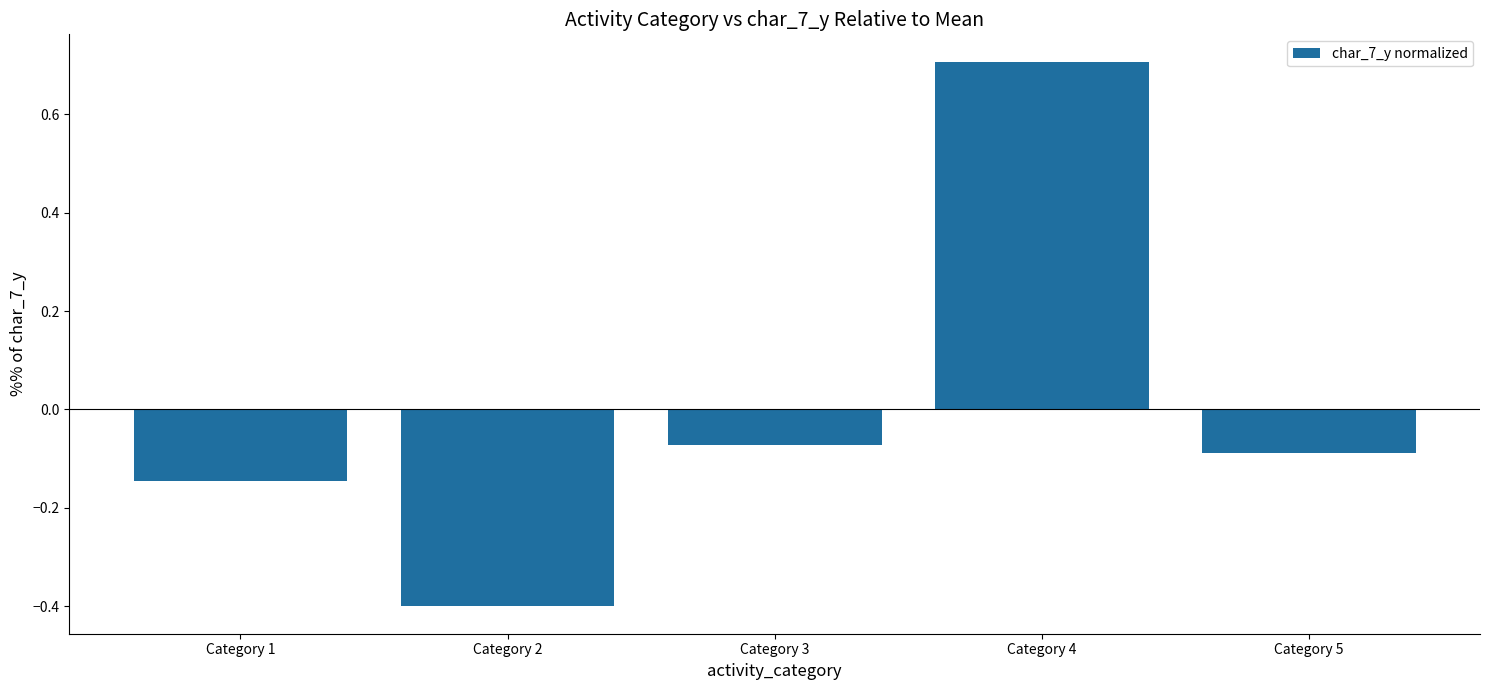

Rank the categories by value from highest to lowest.

Category 4, Category 3, Category 5, Category 1, Category 2